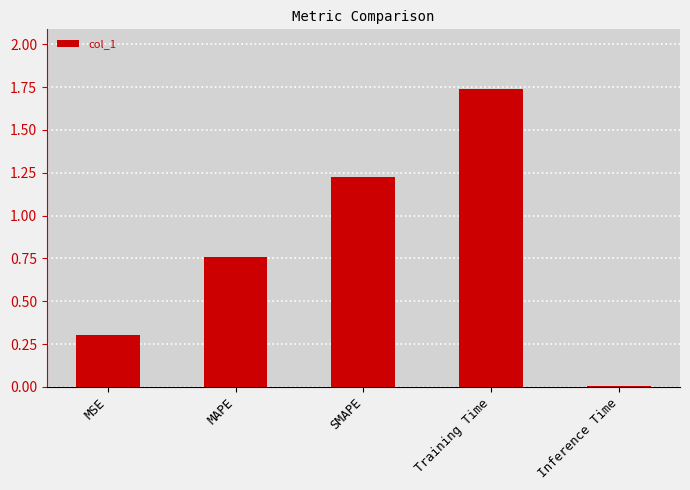

The value at SMAPE is 0.3. True or false?

False